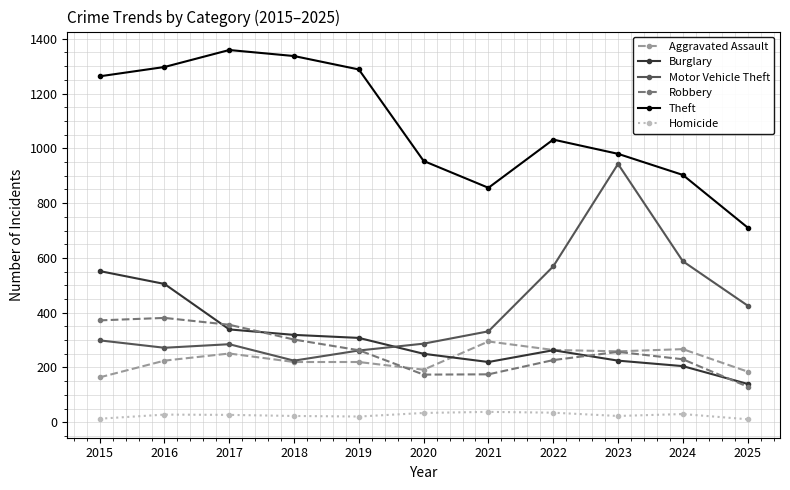

The value of Motor Vehicle Theft at 2017 is 442. True or false?

False